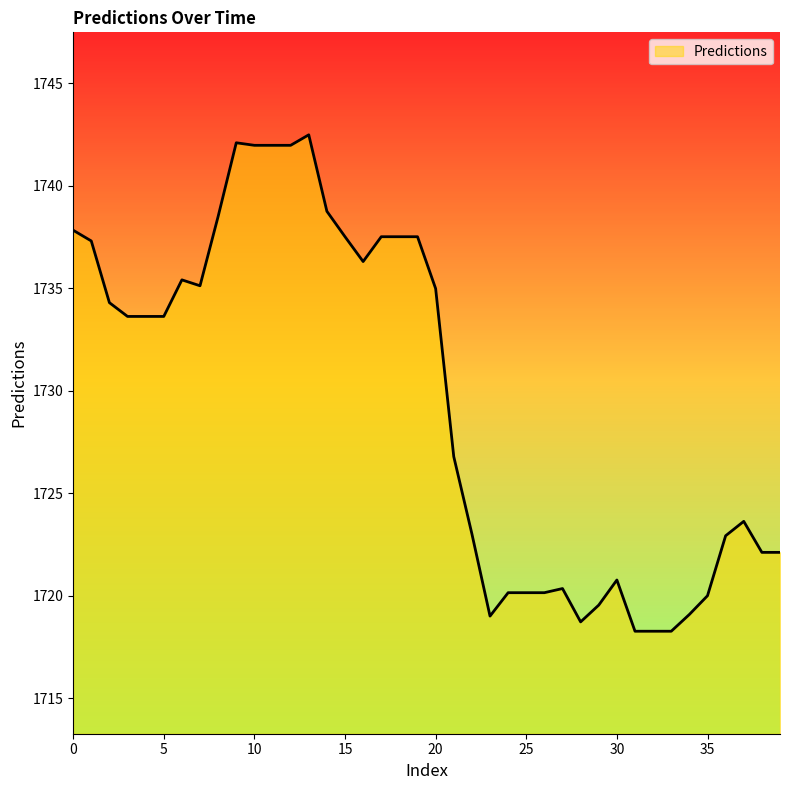

What is the maximum value shown in the chart?

1742.5